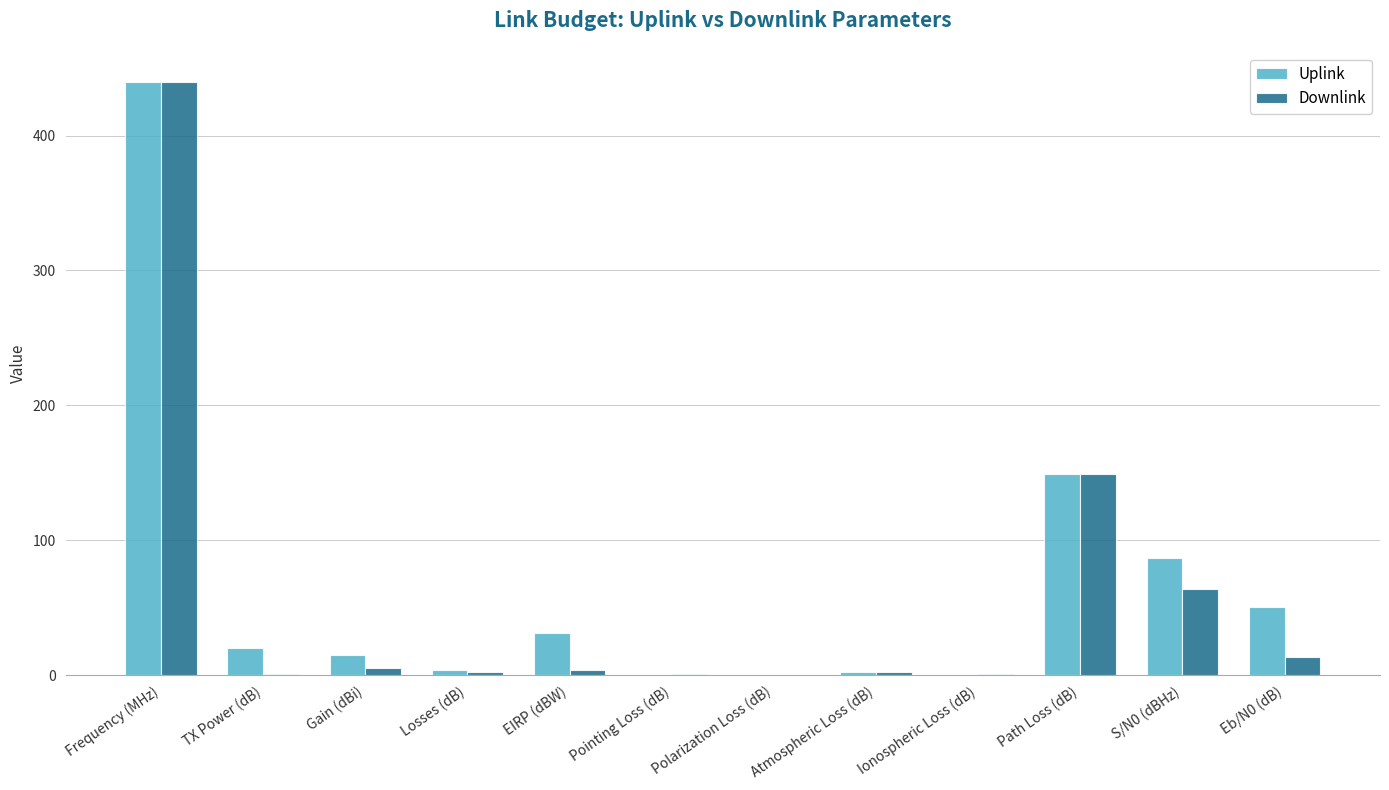

Are the bars grouped side by side (vs. stacked)?

Yes